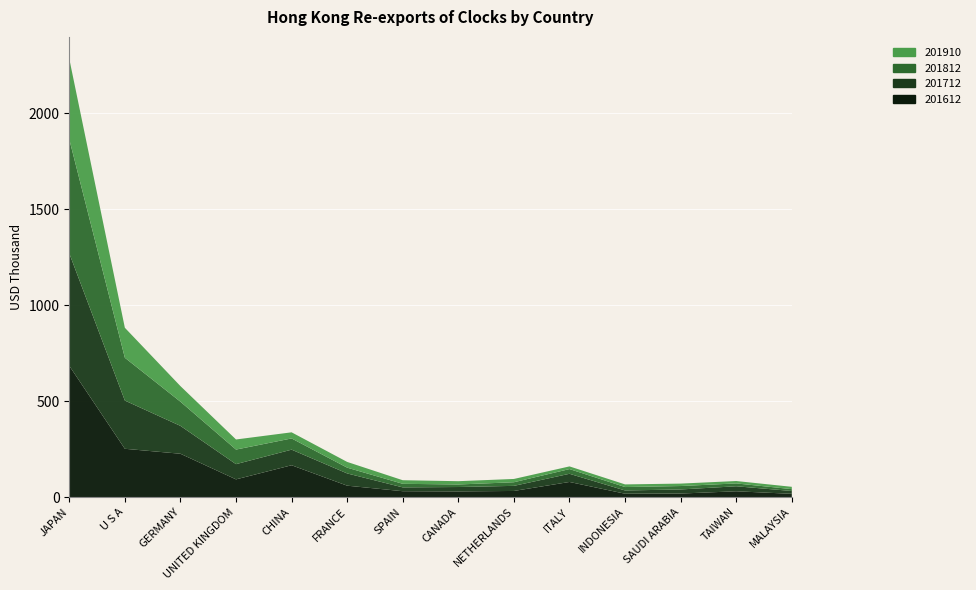

Reading left to right, extract all data points from this chart.

201612: 684.2	251.5	225.6	92.0	165.6	59.1	30.2	29.1	31.6	78.4	17.2	18.0	29.8	16.6
201712: 586.4	251.5	145.4	79.4	81.3	63.8	20.0	23.0	26.5	42.7	16.9	21.3	26.2	14.8
201812: 594.8	223.2	126.0	76.0	58.5	30.2	18.6	13.2	18.9	24.5	17.9	17.9	14.9	9.7
201910: 419.8	156.4	81.3	52.6	31.9	29.9	18.7	17.2	17.1	14.0	13.8	12.7	12.5	12.1